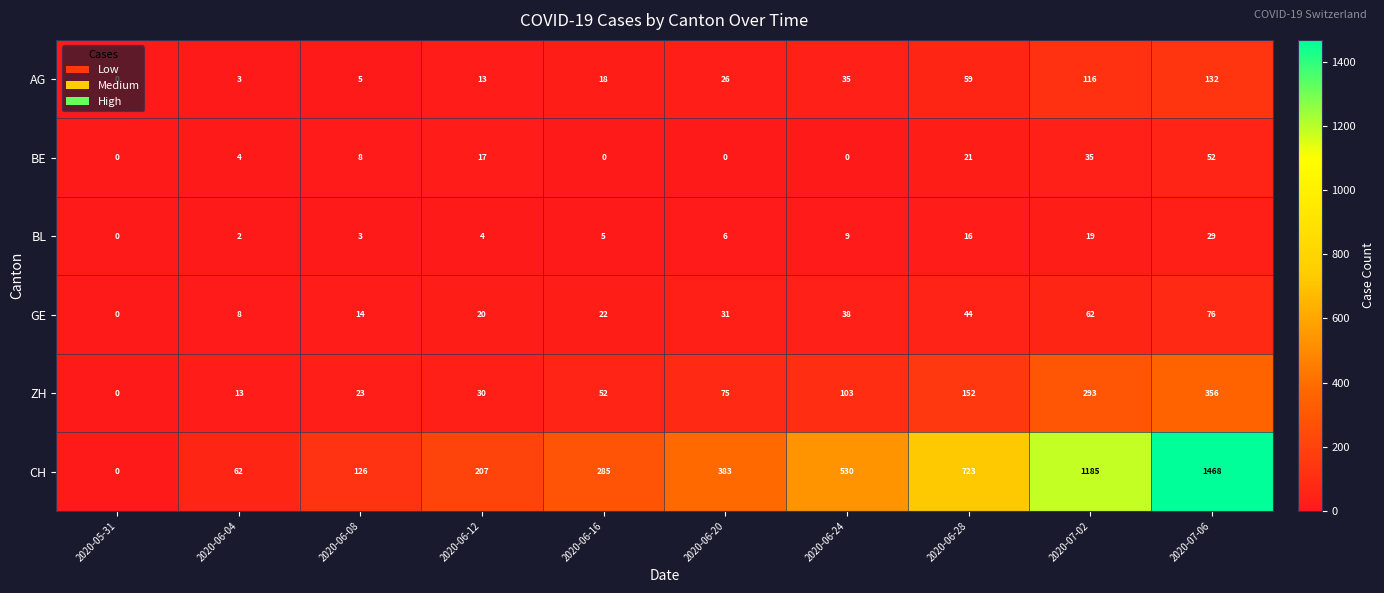

What is the greatest value displayed?

1468